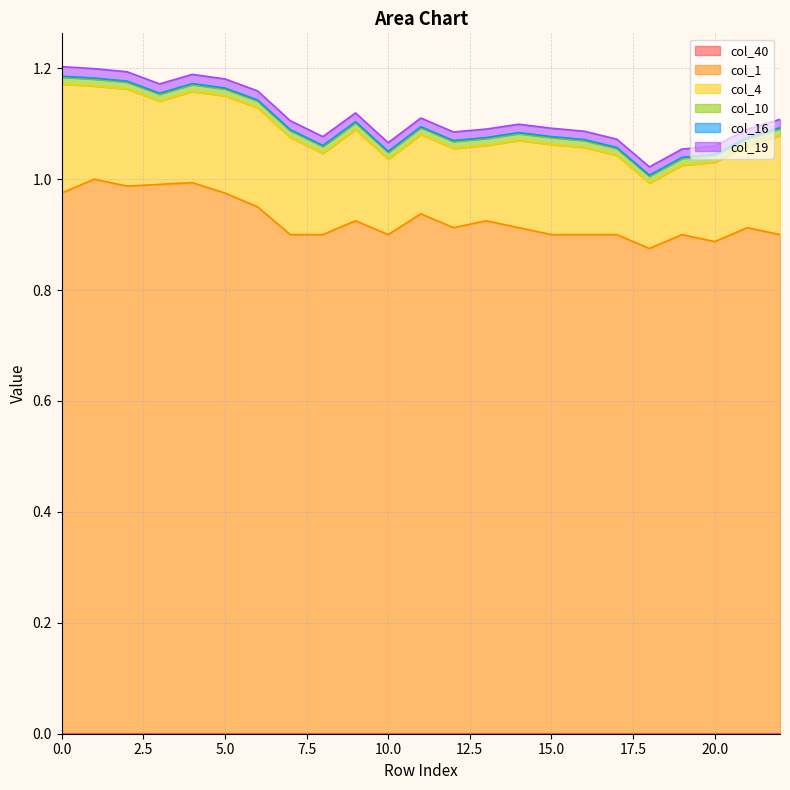

Is the value of col_1 at 1 greater than the value of col_10 at 7?

Yes